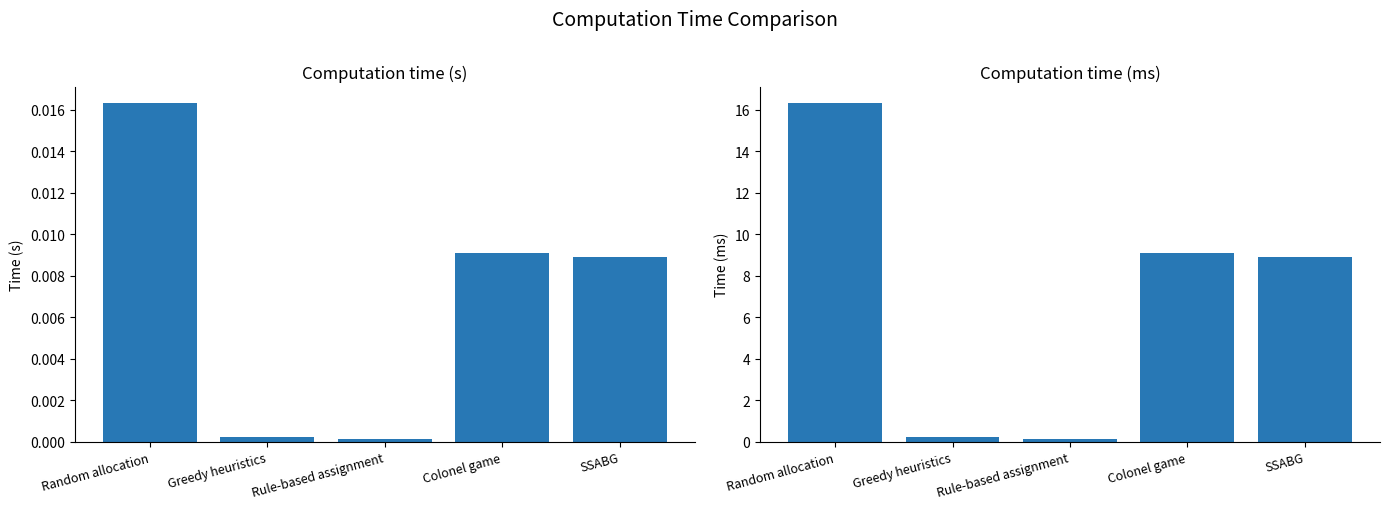

Reading right to left, transcribe all the data shown in this chart.

Computation time (s): 0.0	0.0	0.0	0.0	0.0
Computation time (ms): 8.9	9.1	0.1	0.2	16.3